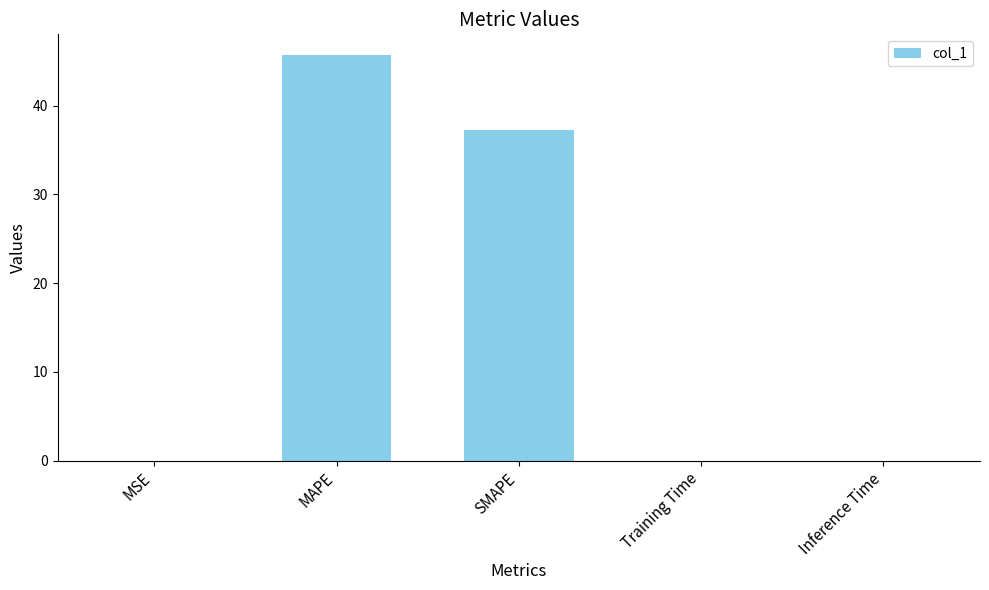

What is the sum of all values?

83.0